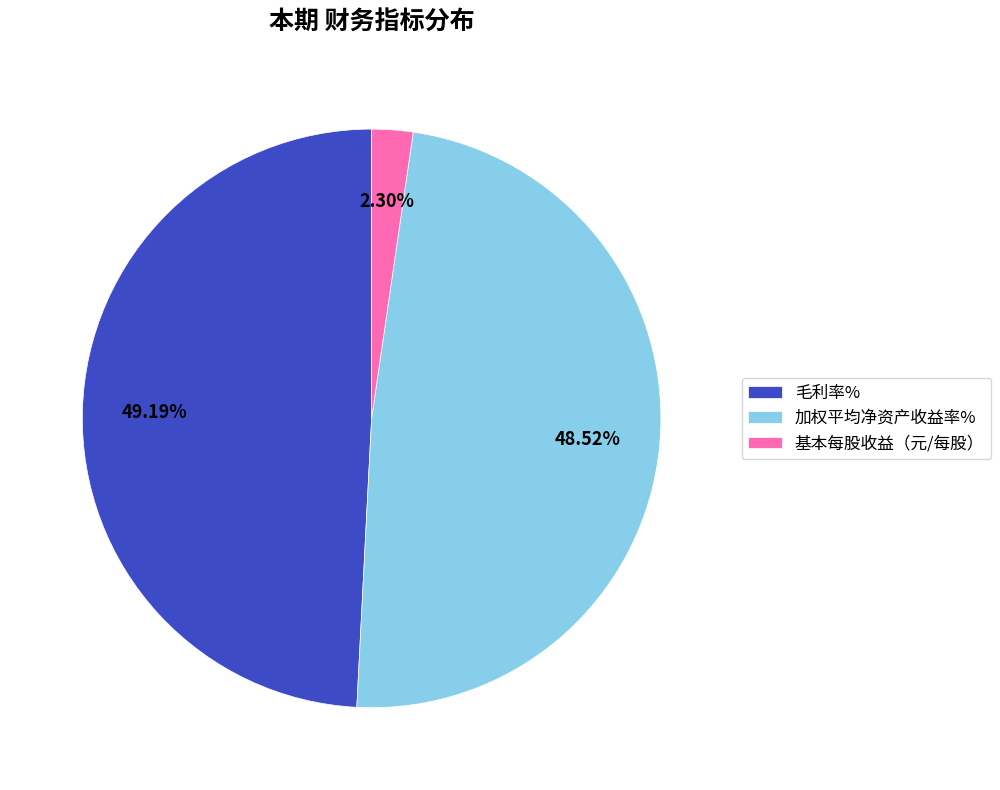

Combined, do 加权平均净资产收益率% and 毛利率% account for over 50%?

Yes